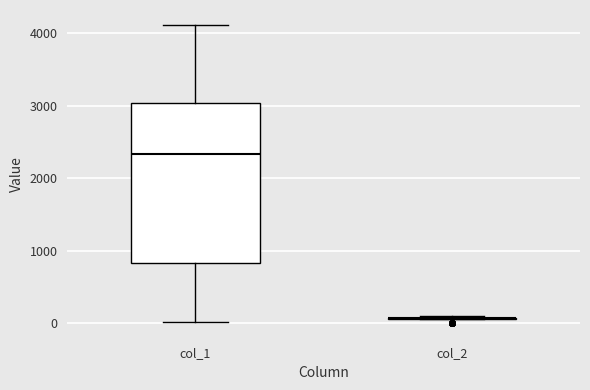

Reading left to right, read every box against the y-axis: the position of its median line, the range the box covers, and the ends of its whiskers. The values are not printed on the chart, so give them approximately, as read against the axis.

col_1: median 2300, box 800 to 3000, whiskers 0 to 4100
col_2: box collapsed to a line at 100, whiskers 100 to 100